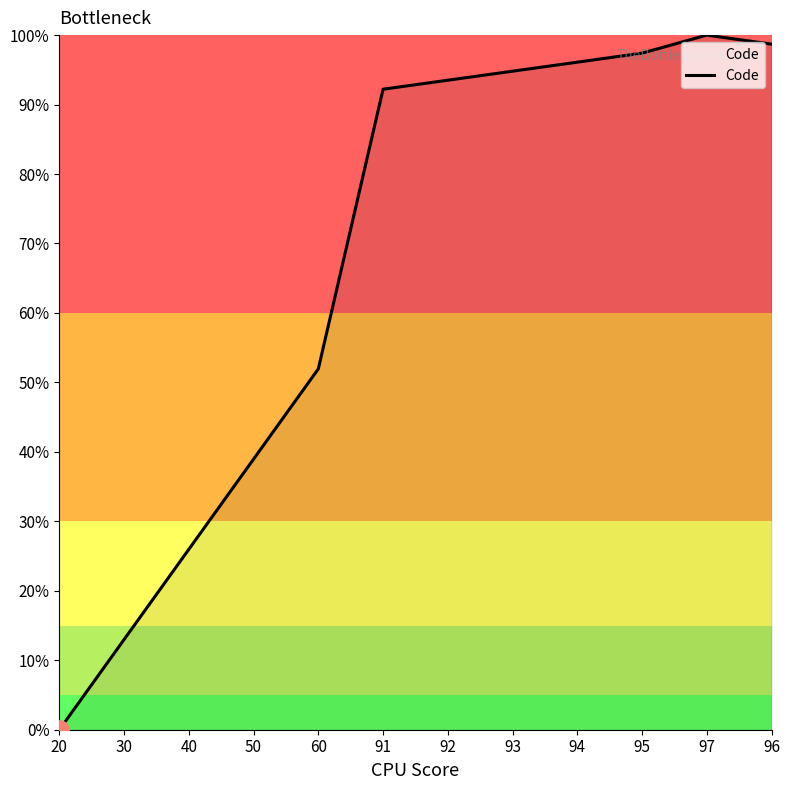

At which category does the chart reach its minimum across all series?

20